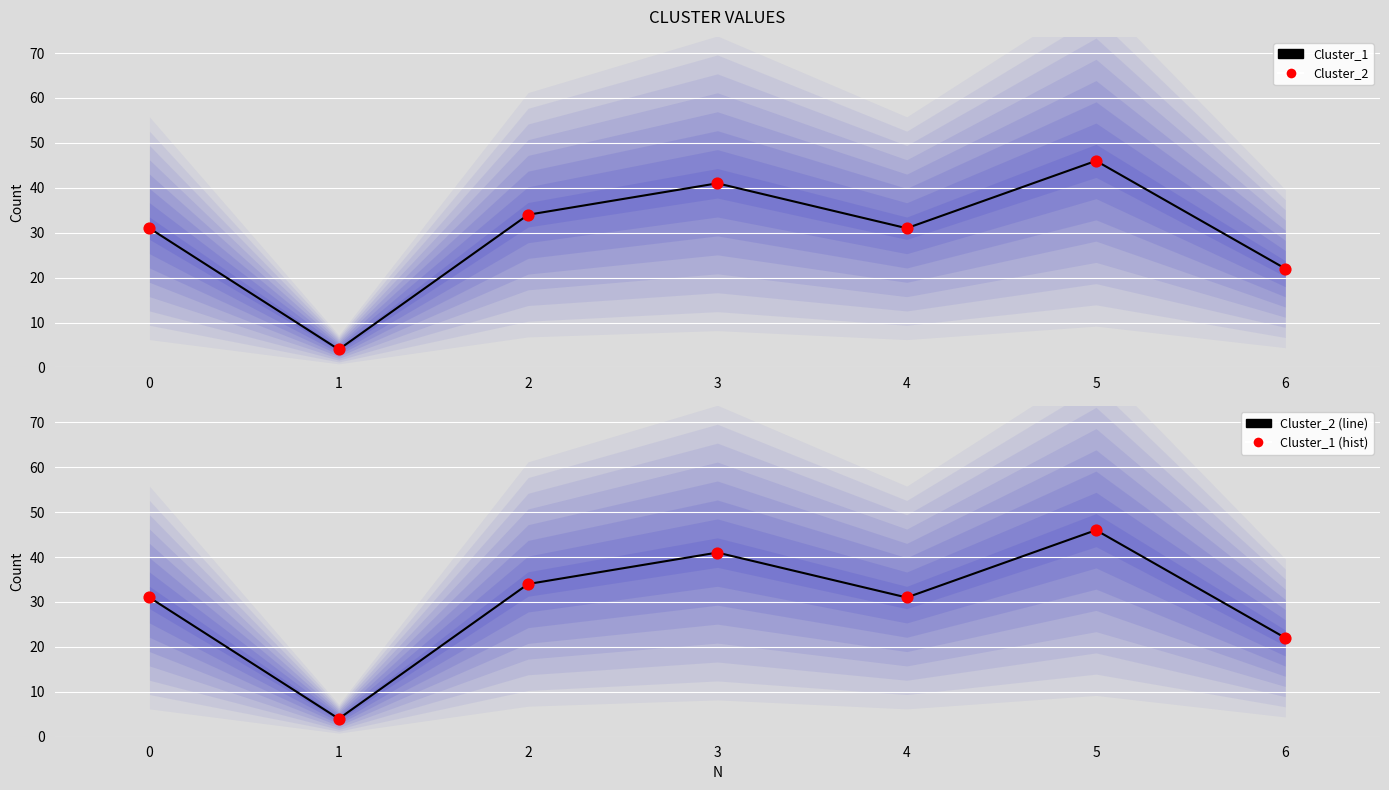

Which series has the largest total across all categories?

Cluster_1